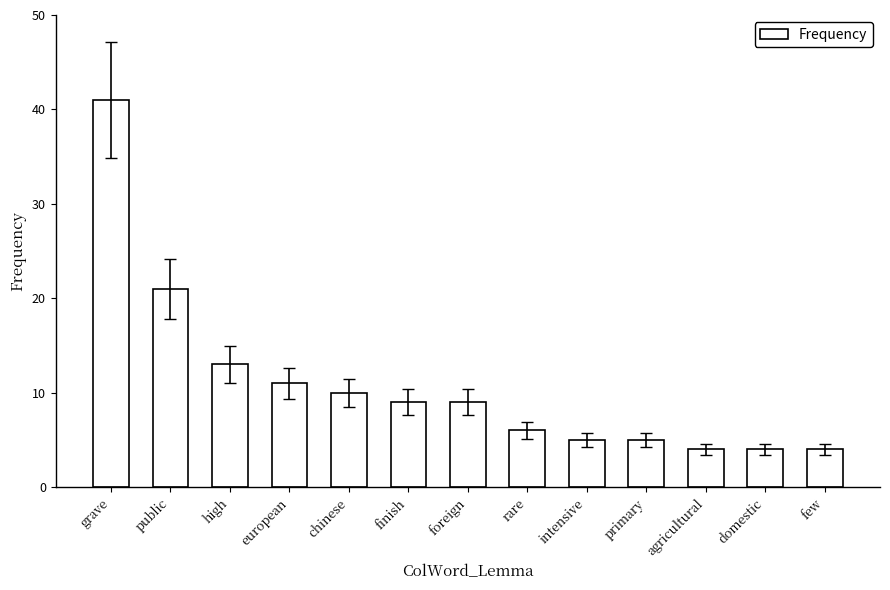

Reading right to left, transcribe all the data shown in this chart.

few=4	domestic=4	agricultural=4	primary=5	intensive=5	rare=6	foreign=9	finish=9	chinese=10	european=11	high=13	public=21	grave=41